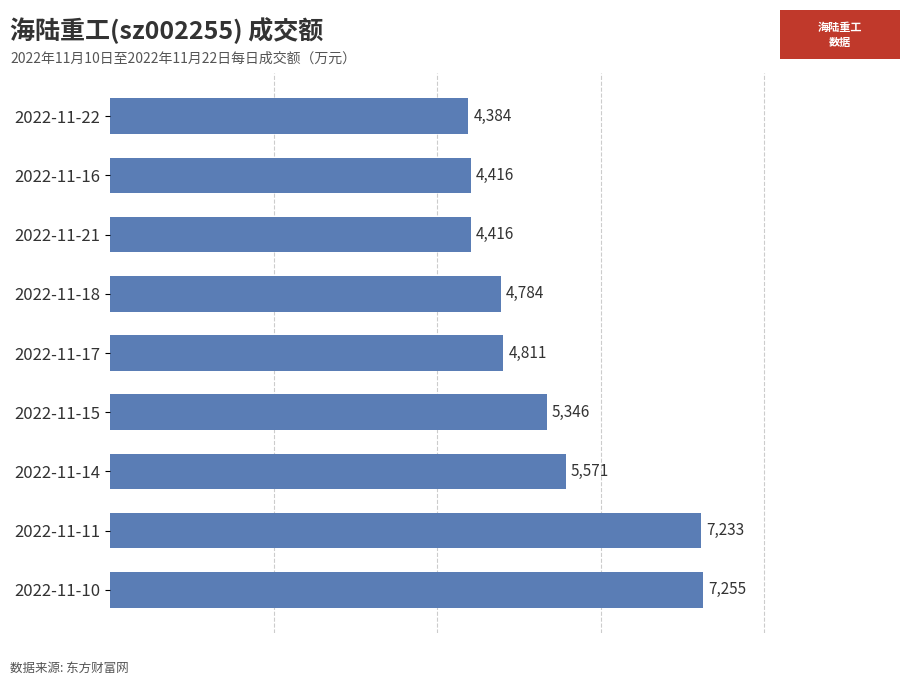

Does the chart contain any negative values?

No